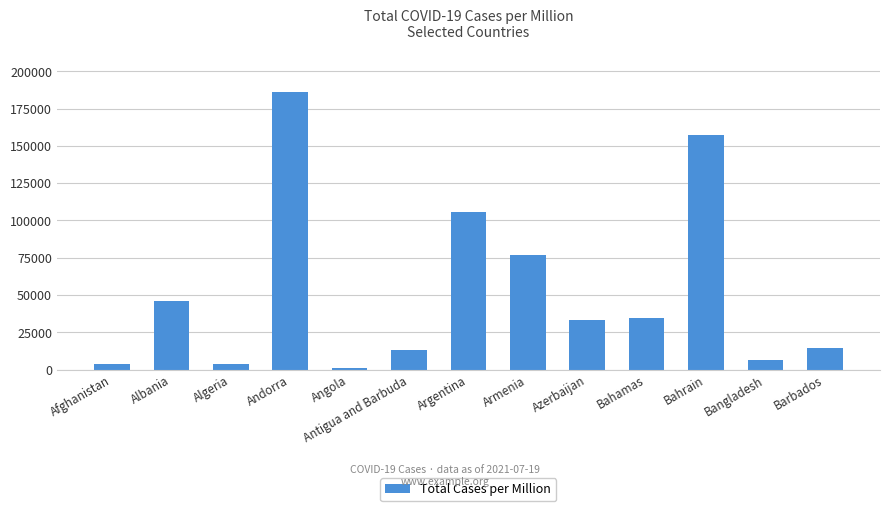

What position from the right is Armenia?

6